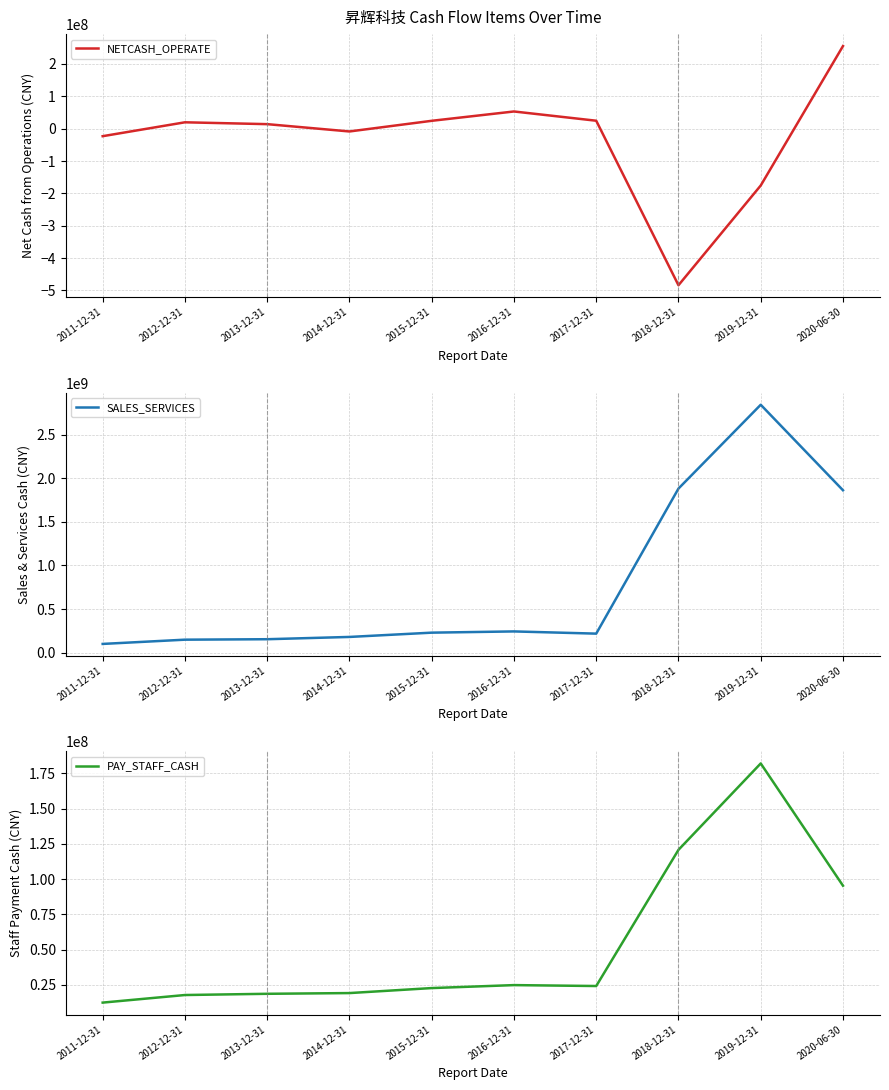

At which label does SALES_SERVICES first exceed 230558876?

2015-12-31